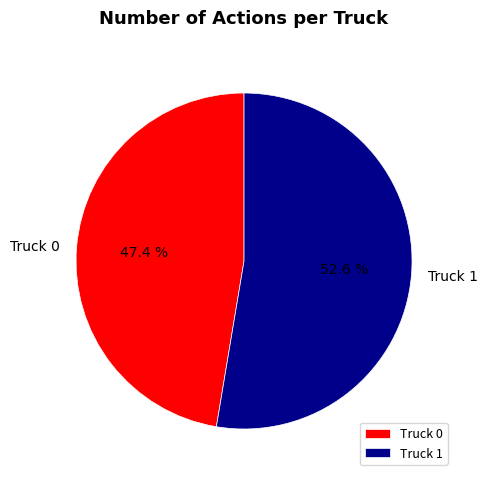

Which category has the smallest portion of the pie?

Truck 0